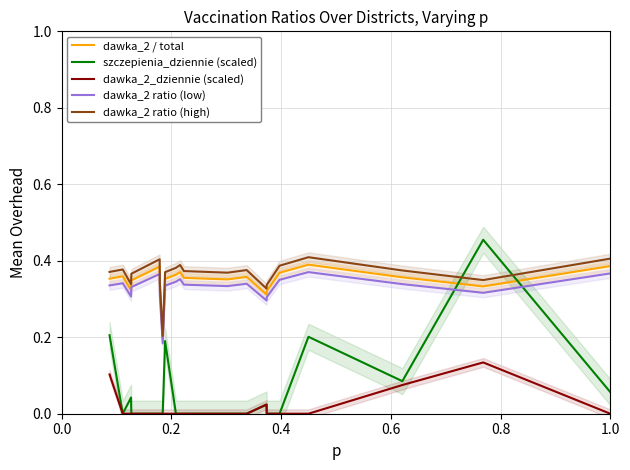

What is the sum of all dawka_2 ratio (low) values?

6.6